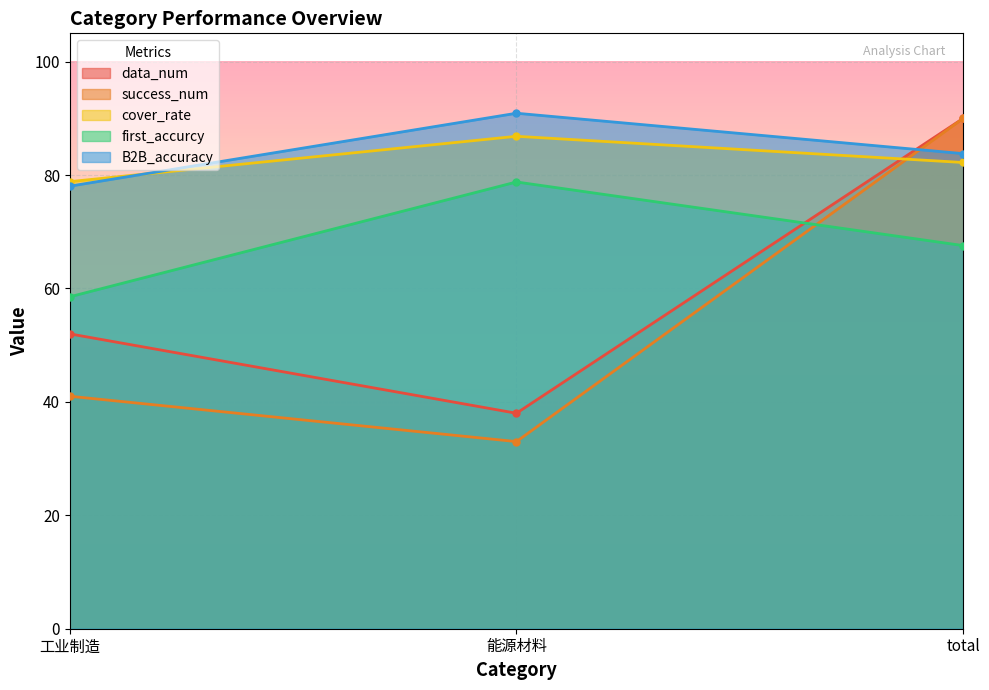

Is the value of B2B_accuracy at total greater than the value of first_accurcy at total?

Yes